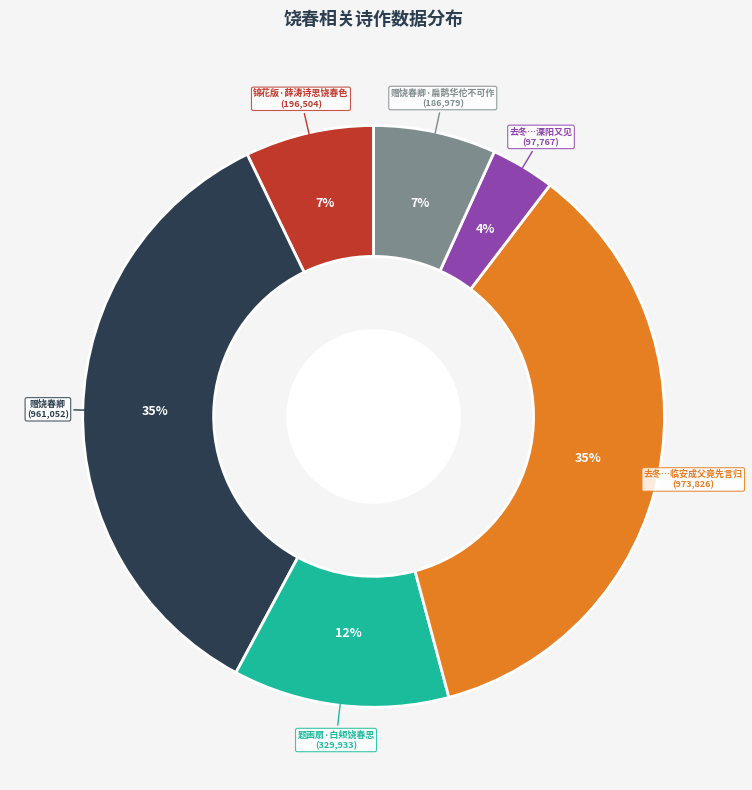

Which category has the smallest portion of the pie?

去冬…溧阳又见